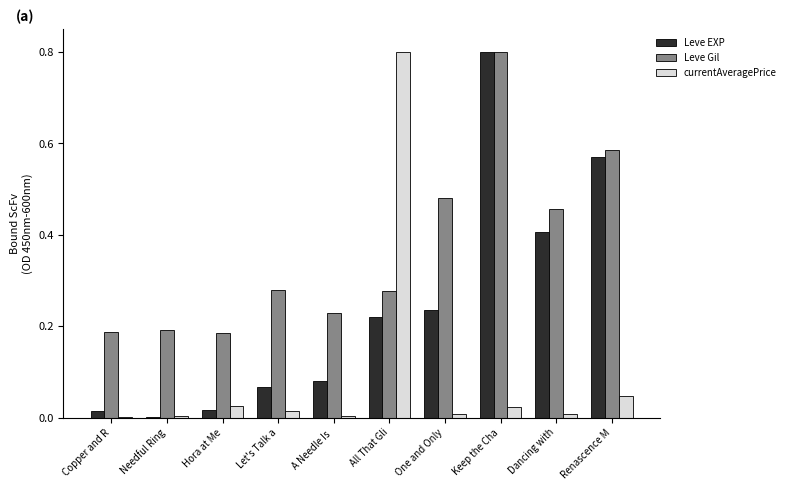

How many groups of bars are there?

10